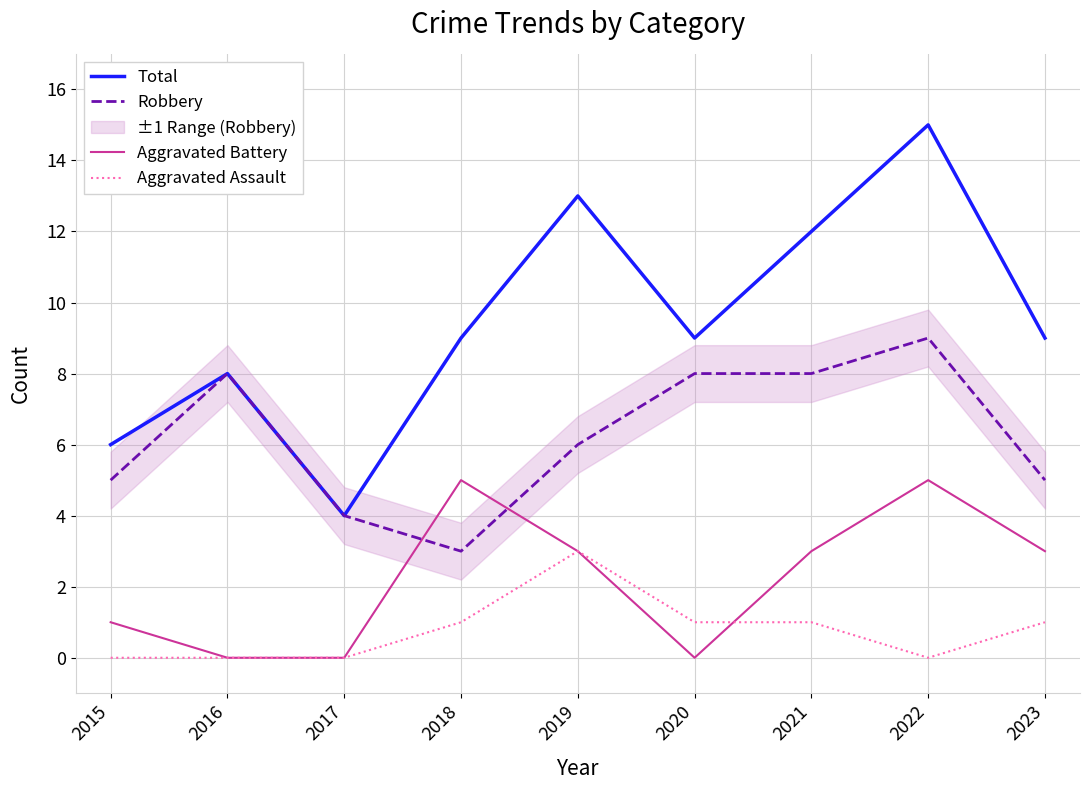

Where does the Aggravated Battery series first go above 3?

2018